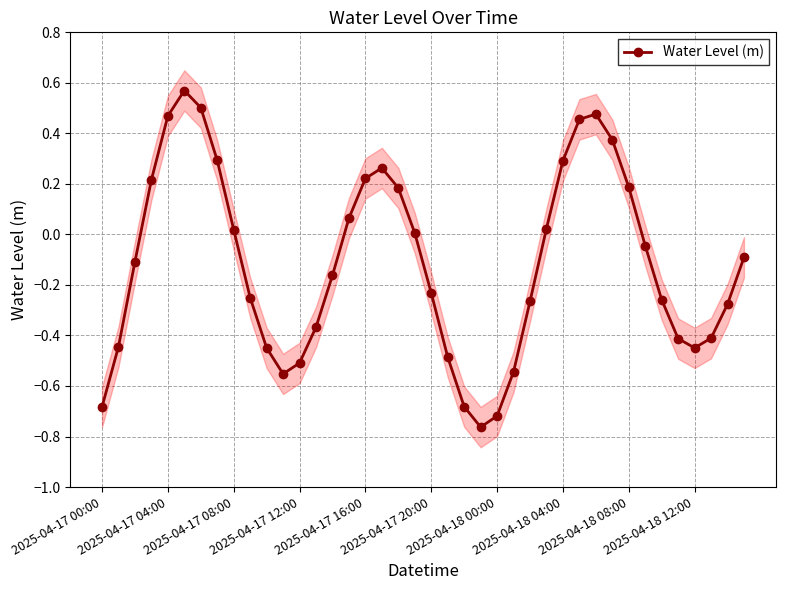

How many interior local valleys does the Water Level (m) series have?

3